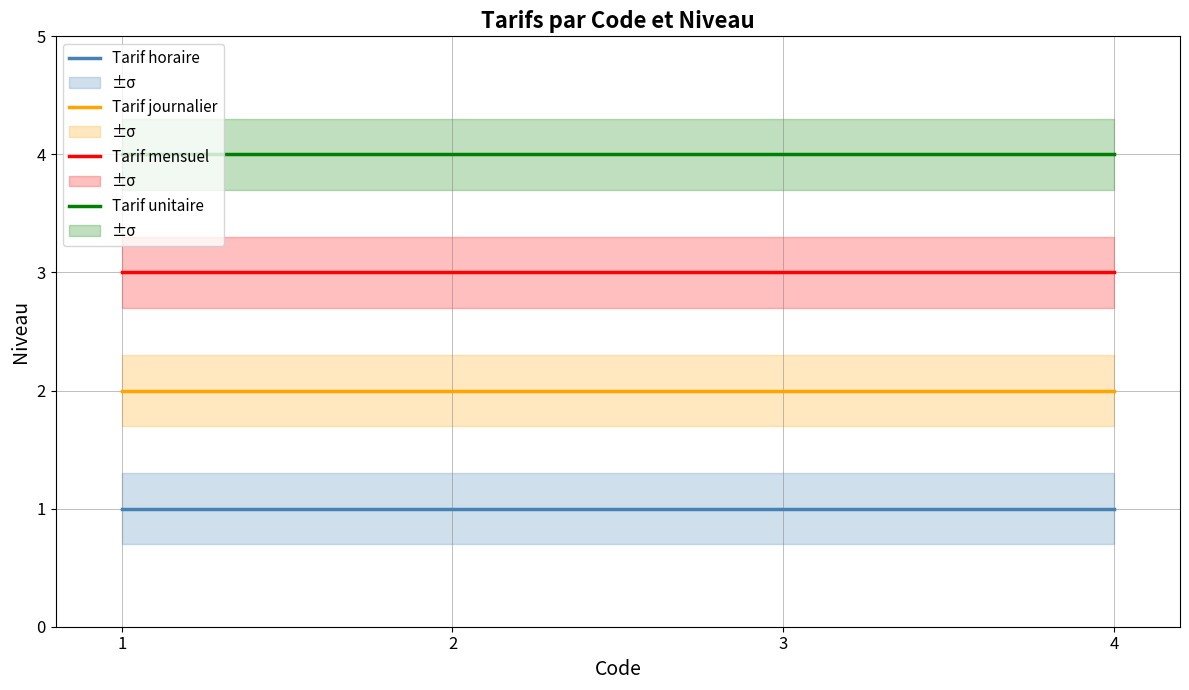

What is the total value across all series at 1?

10